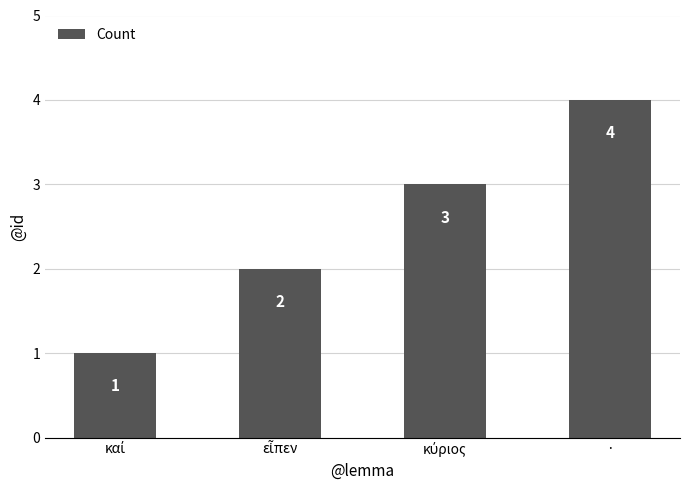

True or false: the data shows 7 at ·.

False